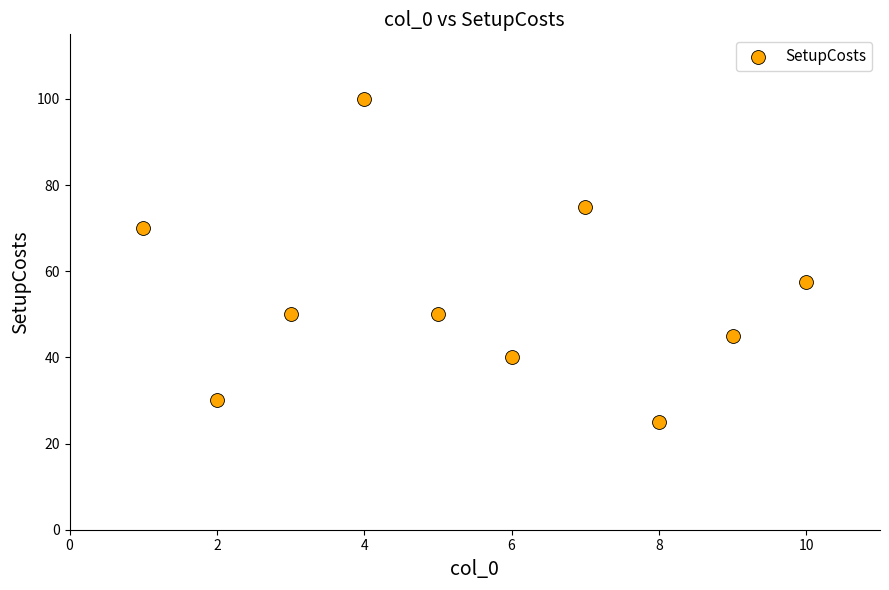

What Y value in the scatter plot is closest to 62?

57.5